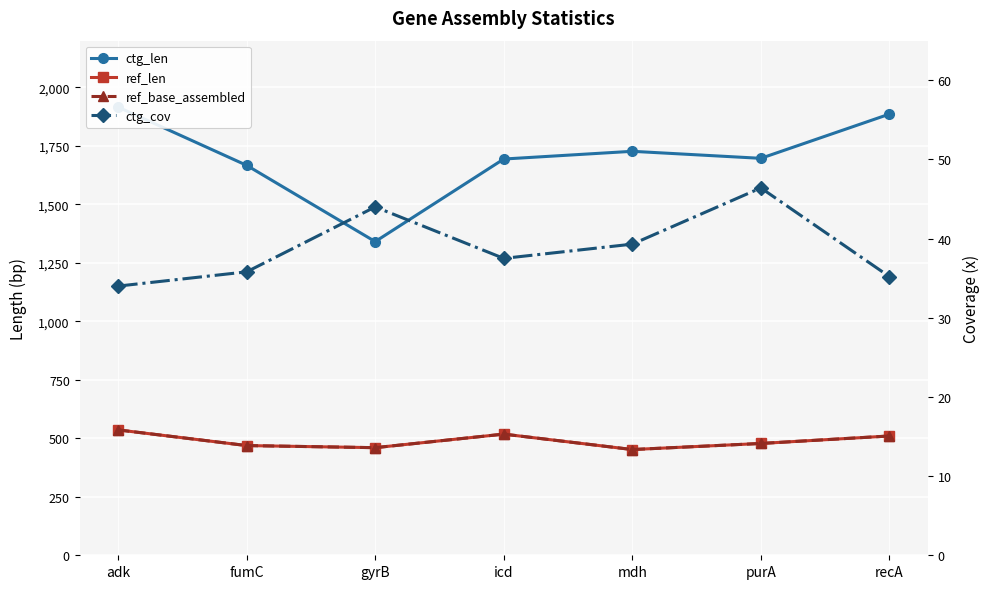

Is it true that ctg_len equals 1341.0 at gyrB?

True